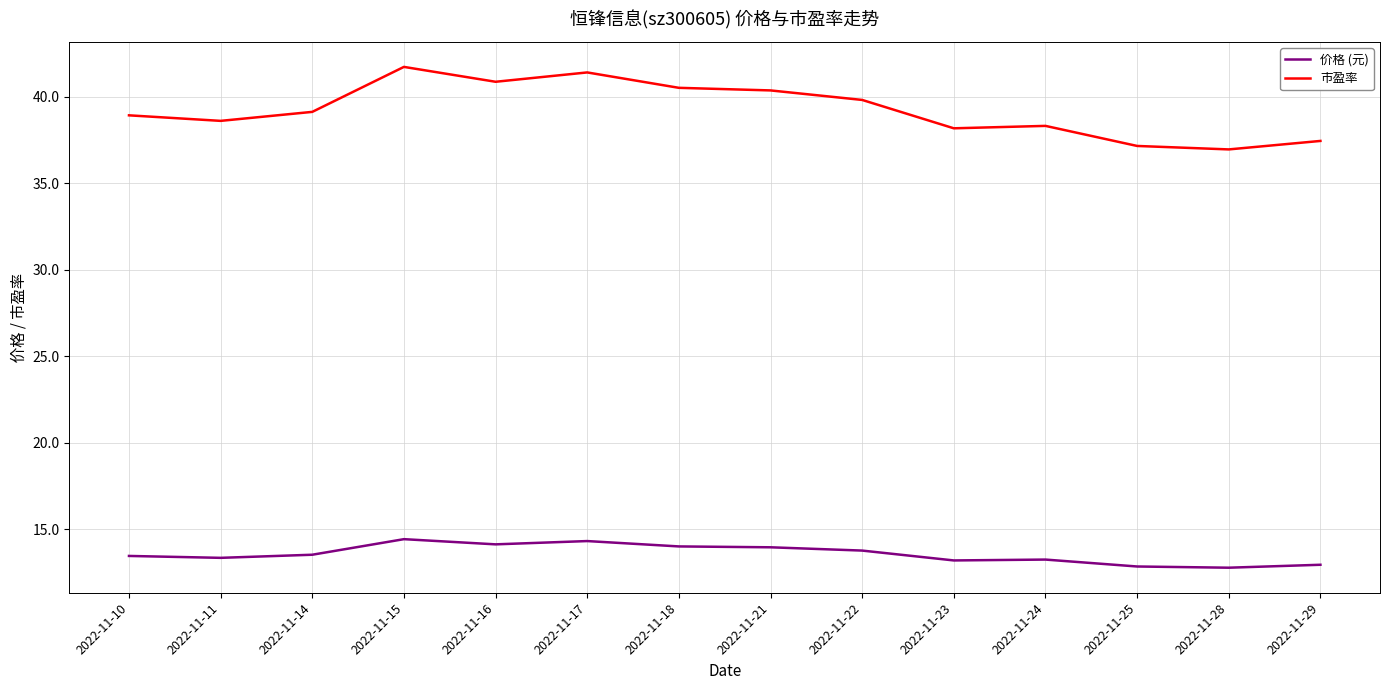

Count the number of data series in this chart.

2